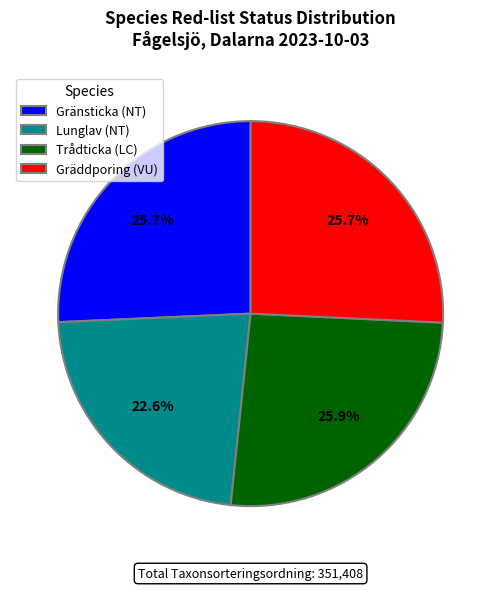

Count the number of slices in the pie.

4